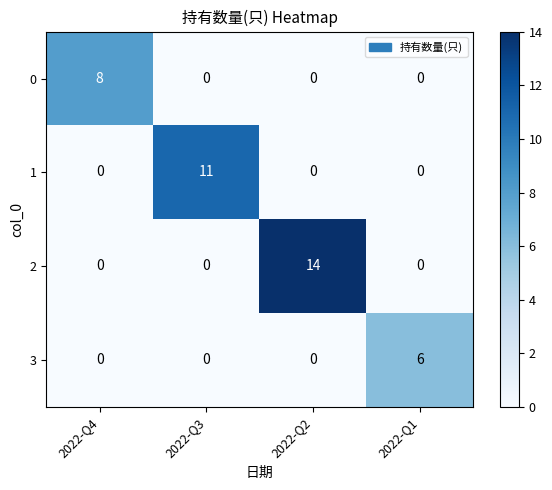

Which series has the largest total across all categories?

2